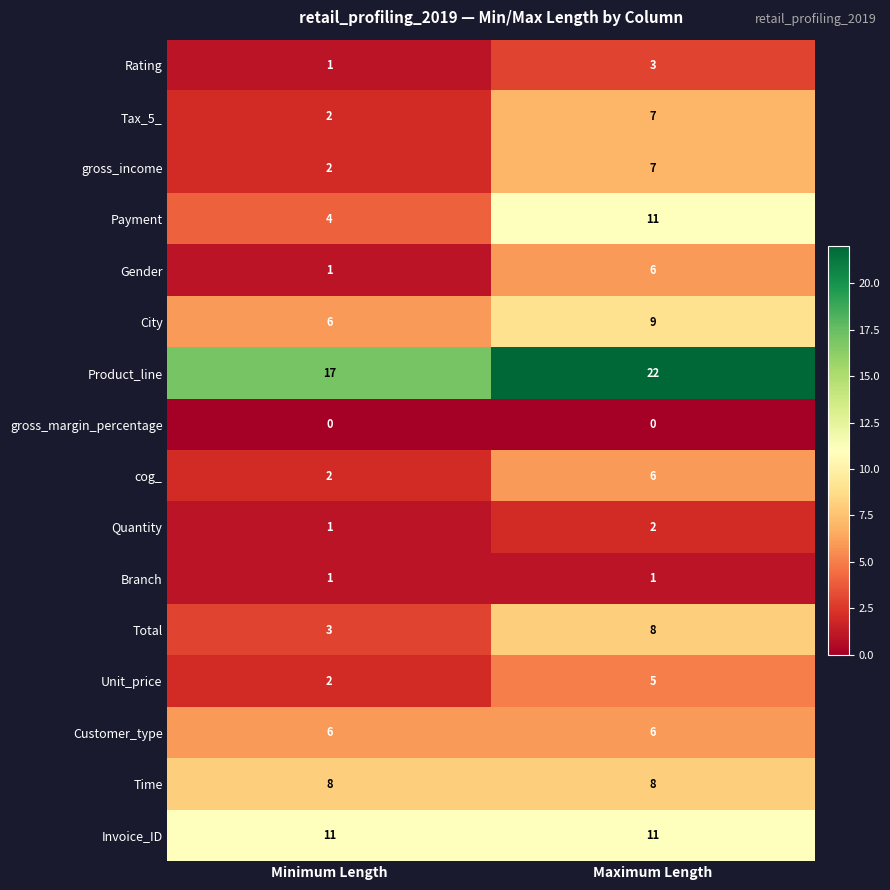

What is the maximum value shown in the chart?

22